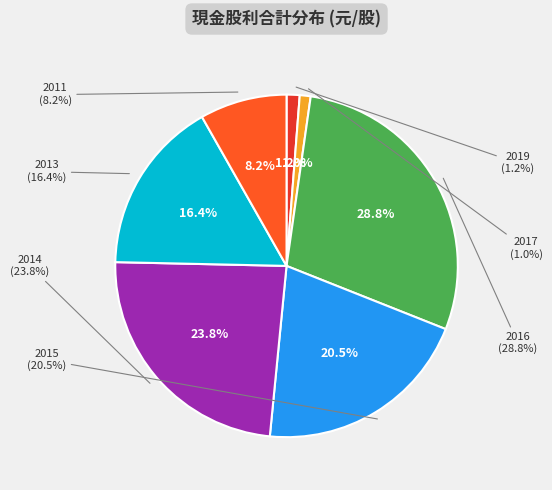

What is the change in value from 2019 to 2016?

+6.7